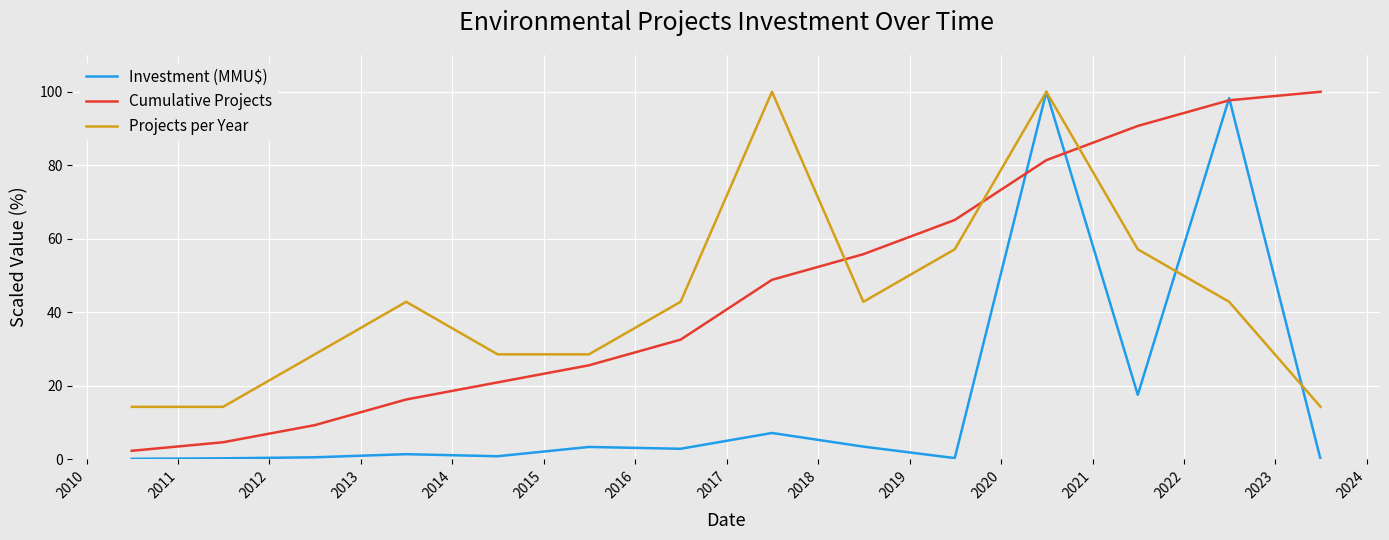

What is the maximum value shown in the chart?

100.0